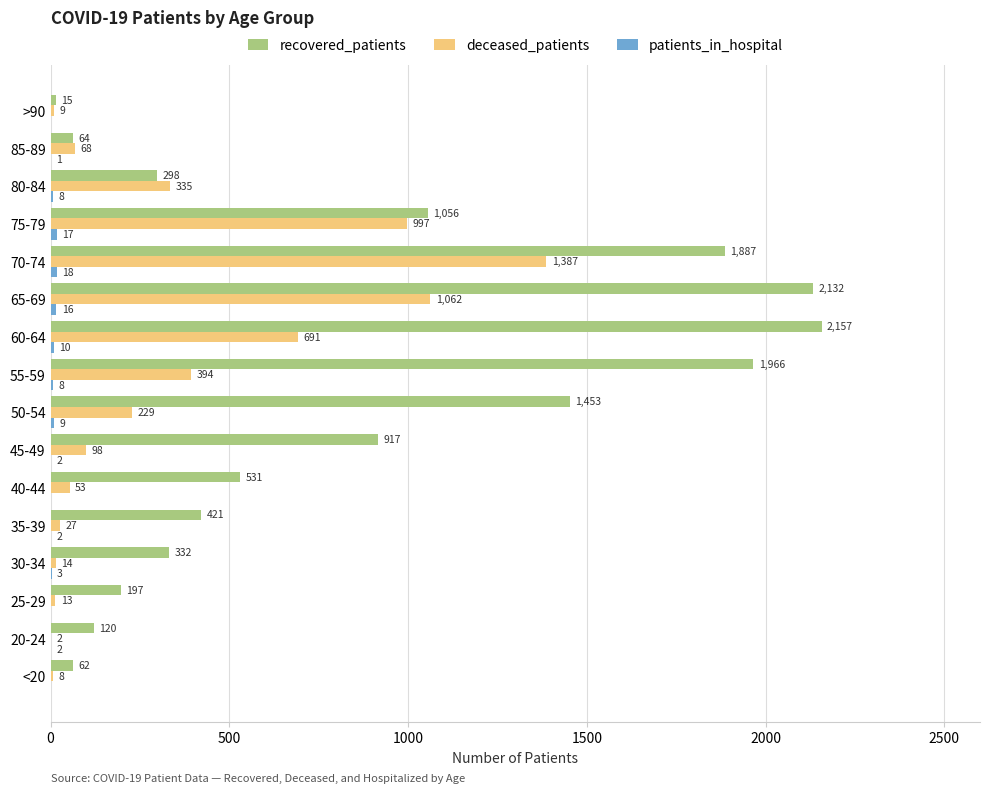

At which category is the sum across all series the highest?

70-74